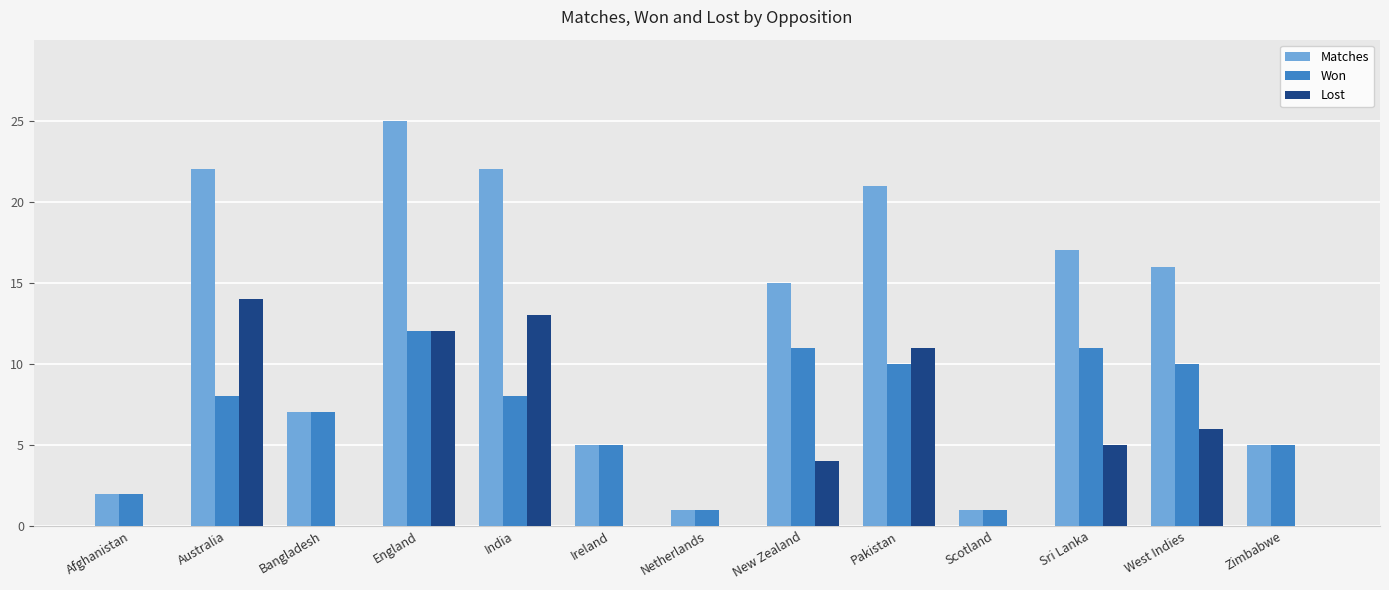

Does the chart contain stacked bars?

No